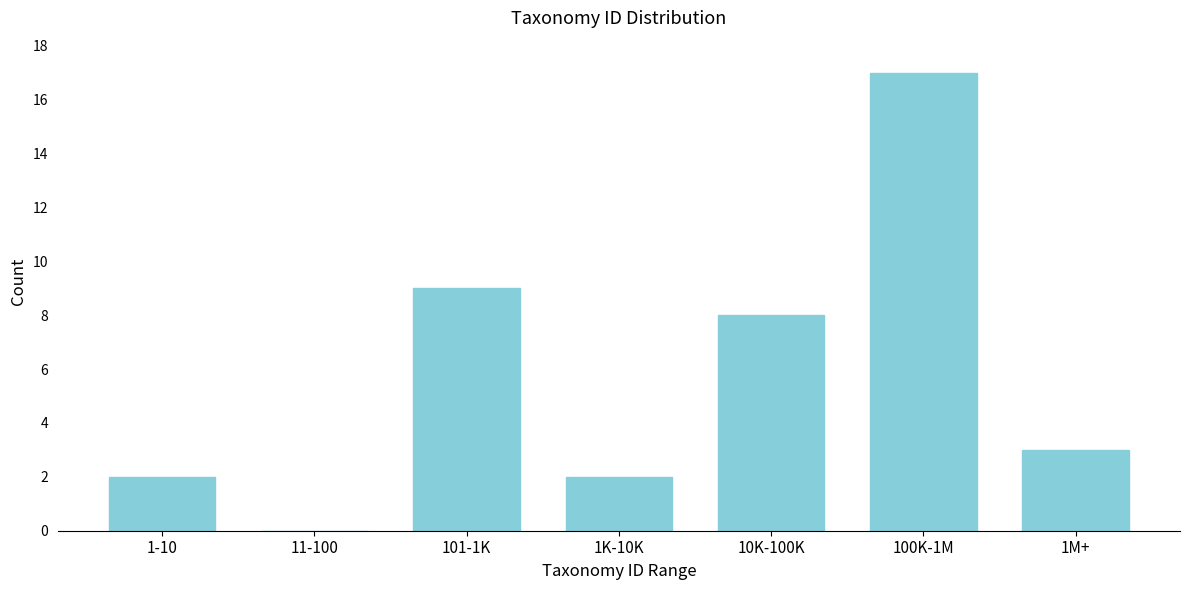

Reading left to right, extract all data points from this chart.

1-10=2	11-100=0	101-1K=9	1K-10K=2	10K-100K=8	100K-1M=17	1M+=3